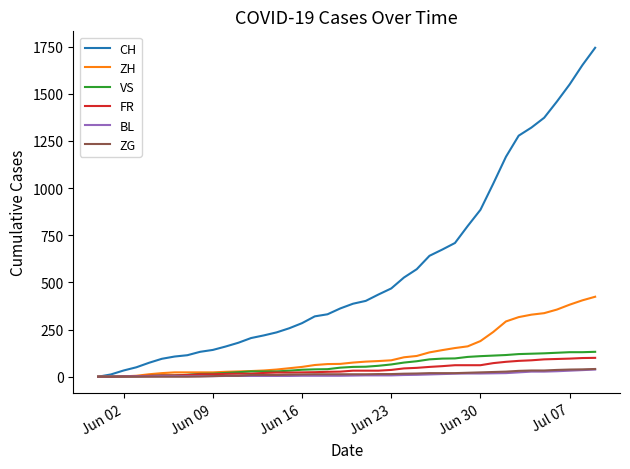

Which series has the largest total across all categories?

CH